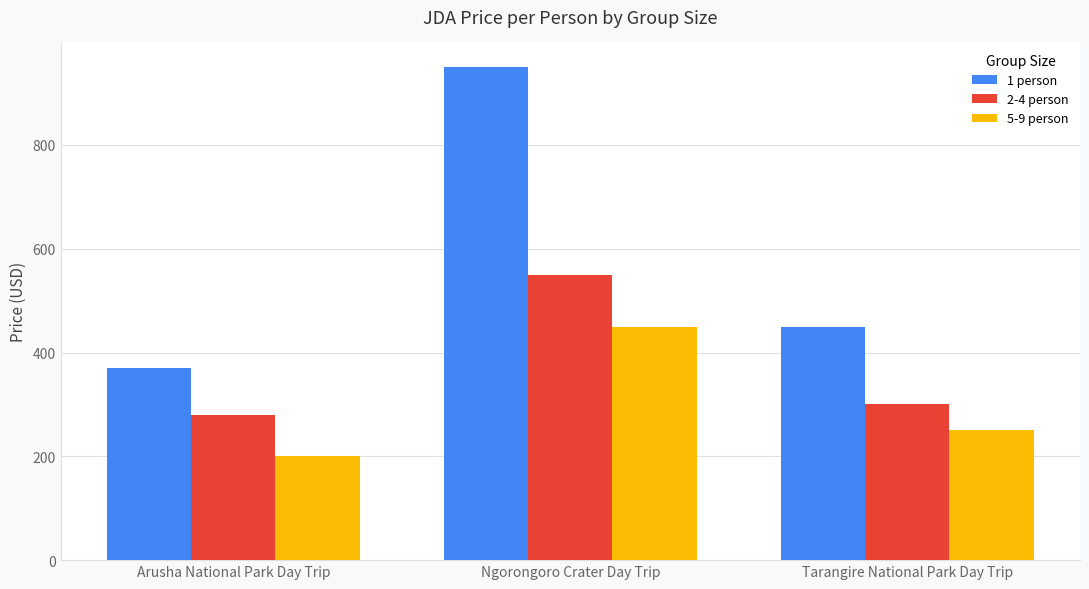

Does the chart contain stacked bars?

No